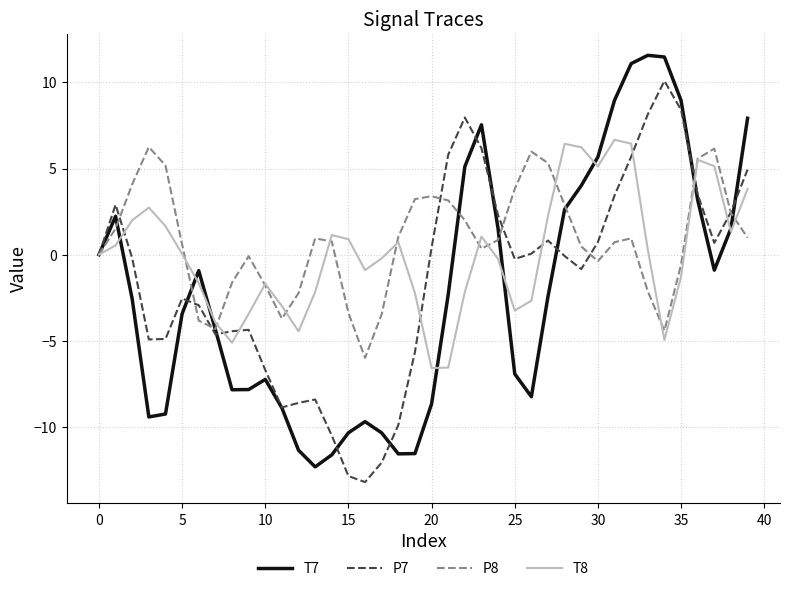

List the series in order of their overall mean, highest first.

P8, T8, P7, T7